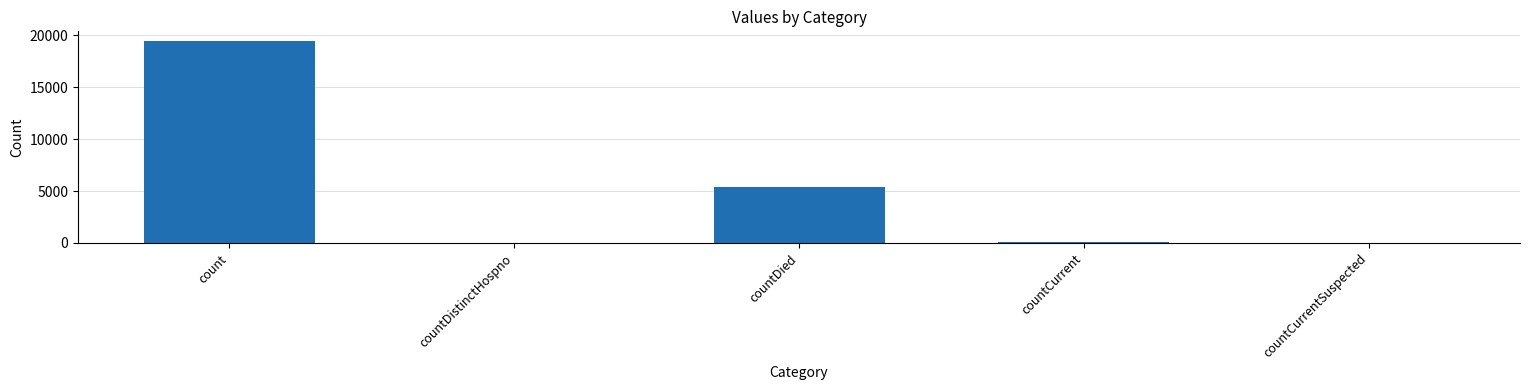

Which category has the highest value across all series?

count